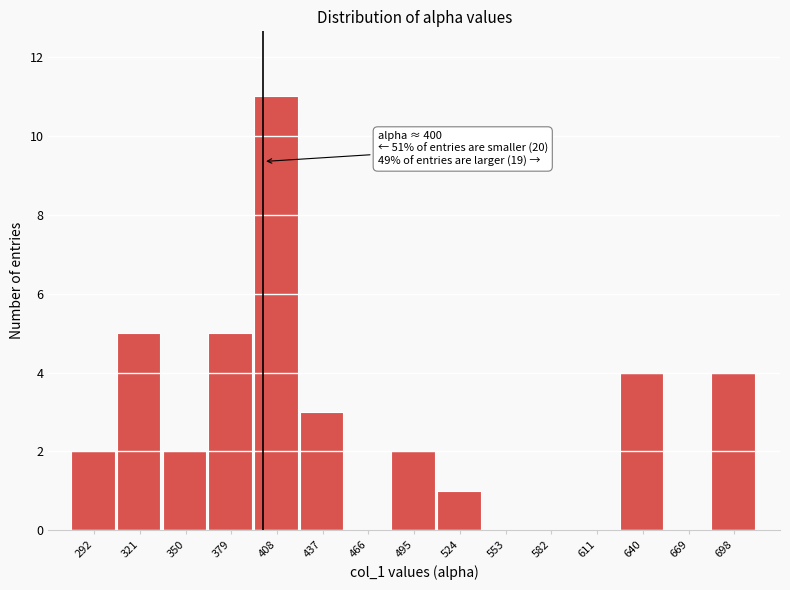

Over which range of the x-axis is the bar tallest?

395 to 425